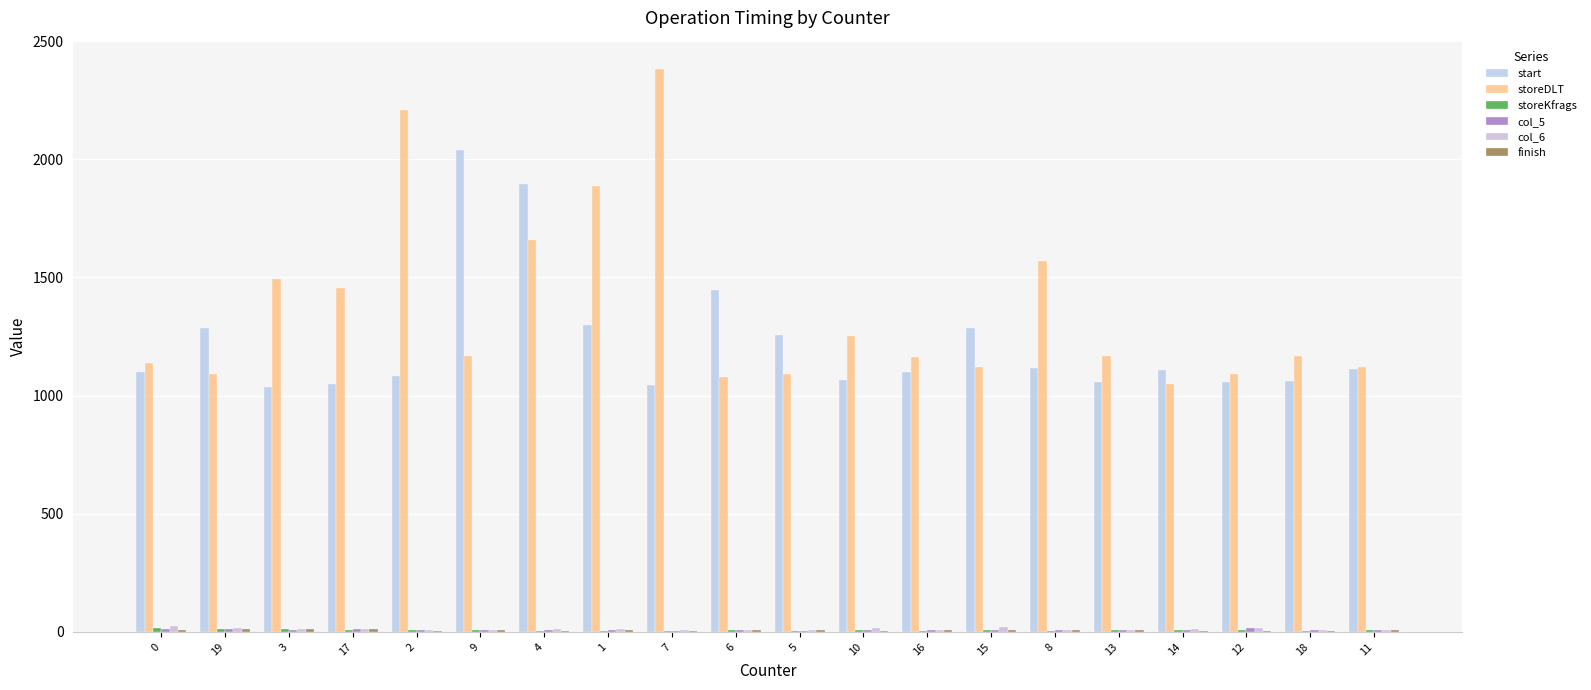

At how many categories does at least one series exceed 256?

20